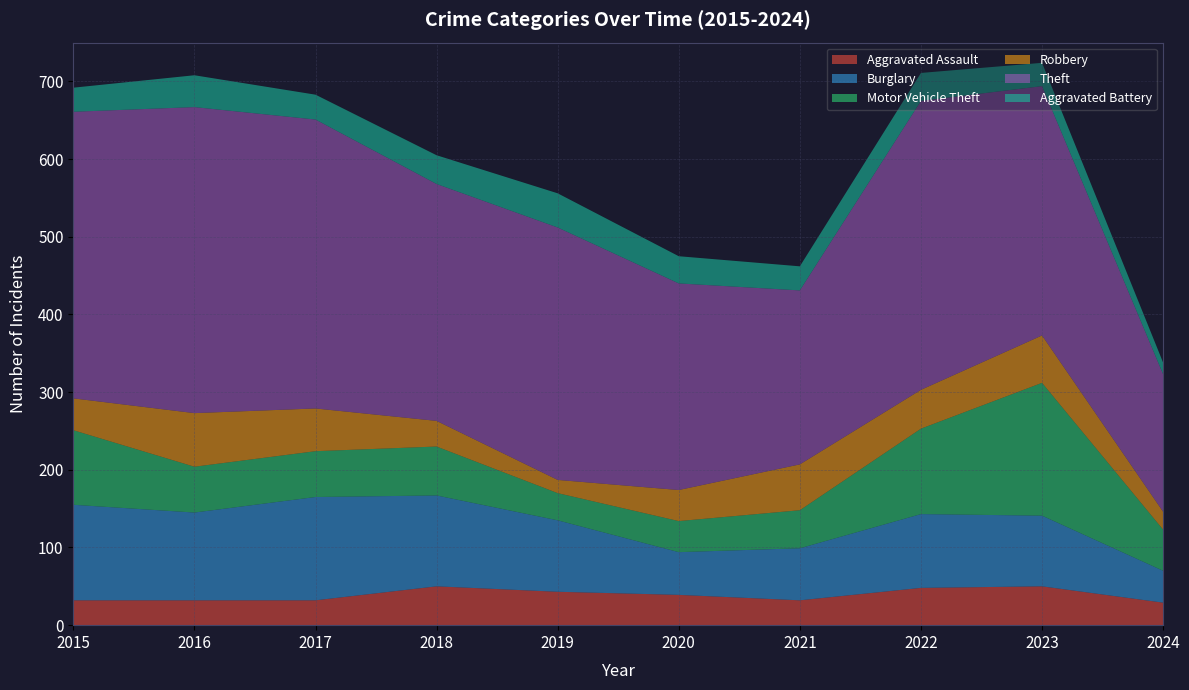

Reading right to left, extract all data points from this chart.

Aggravated Assault: 29	50	48	32	39	43	50	32	32	32
Burglary: 41	91	95	67	55	92	117	133	113	123
Motor Vehicle Theft: 53	171	110	49	40	35	63	59	59	96
Robbery: 23	61	50	59	40	17	33	55	69	41
Theft: 177	321	372	224	266	325	305	372	394	369
Aggravated Battery: 15	30	36	31	35	44	37	32	41	31